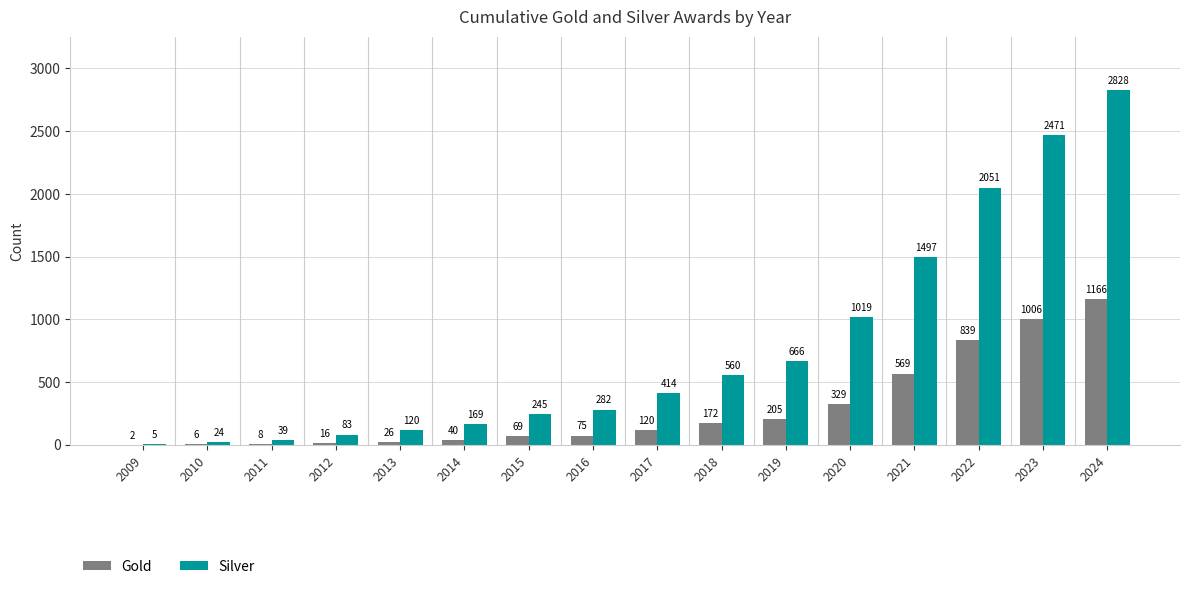

What is the sum of the Silver values at 2018 and 2009?

565